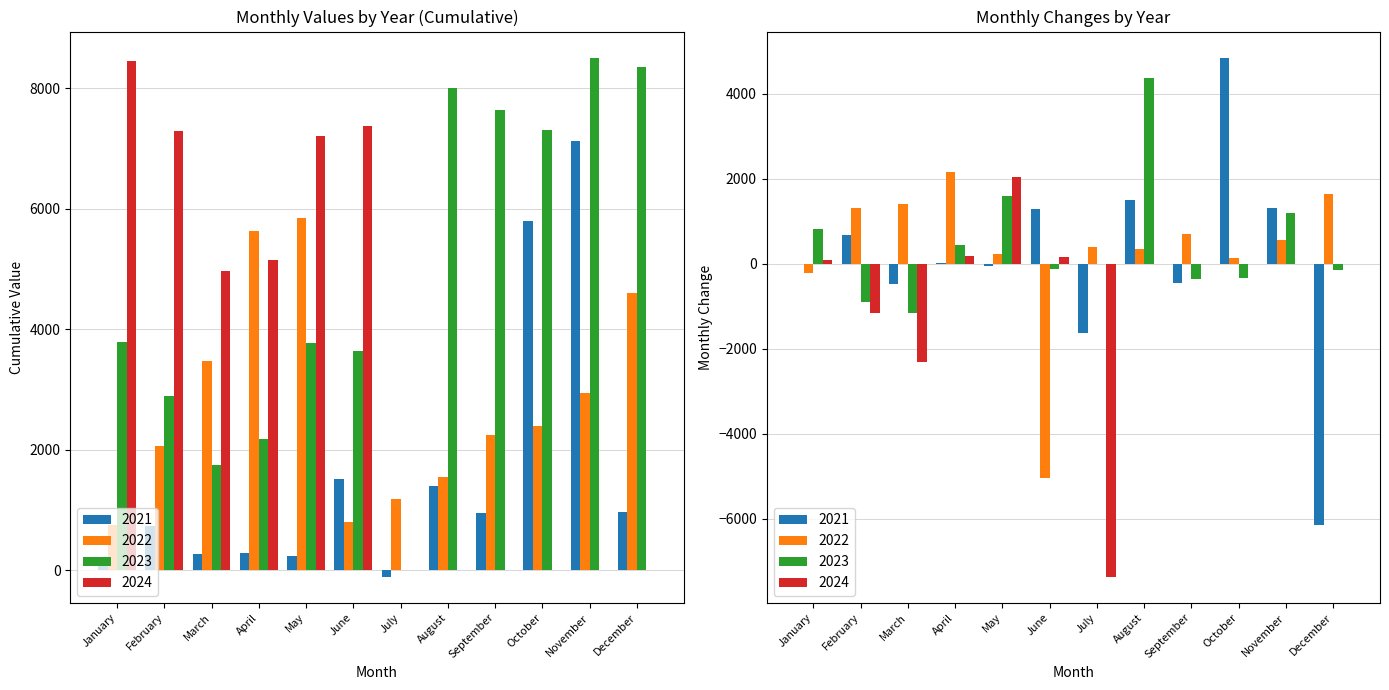

How many data points in 2023 are above 3781?

6